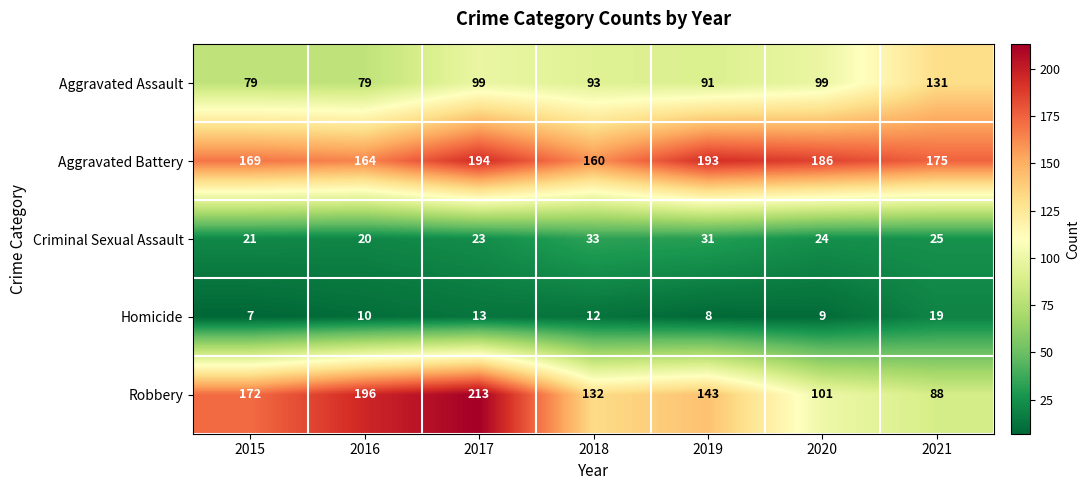

The Robbery series shows 172 at 2015. True or false?

True